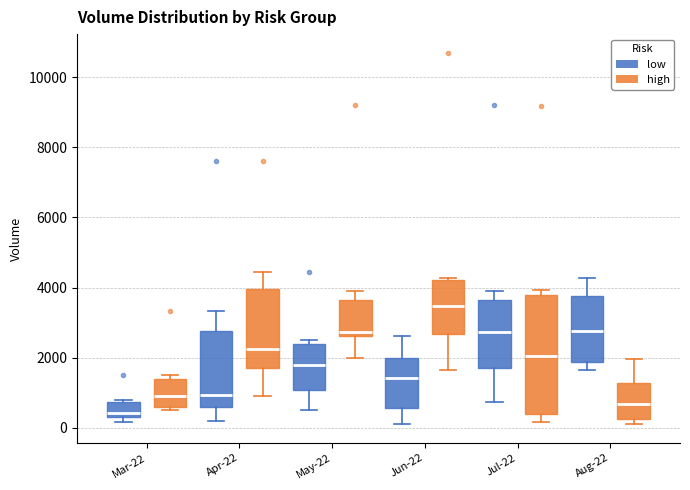

Where is the upper edge of the box for Apr-22 (low) on the y-axis? The values are not printed on the chart, so give them approximately, as read against the axis.

2800